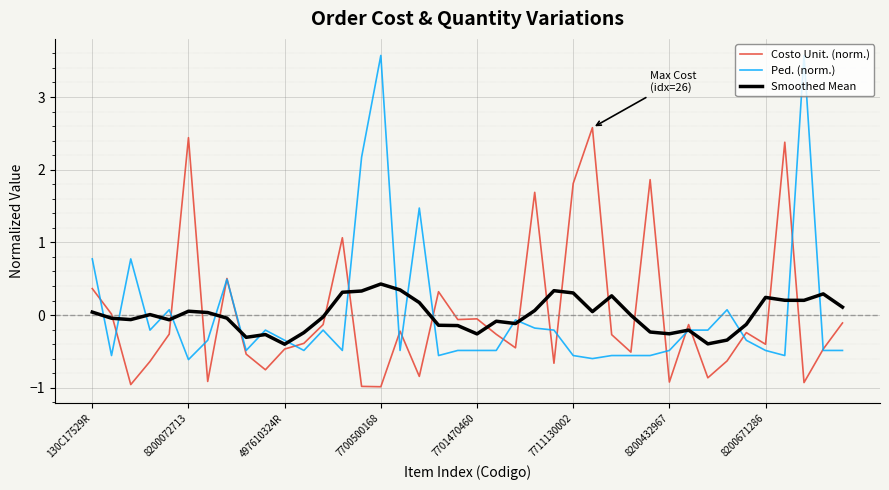

Which series has the widest spread of values?

Ped. (norm.)